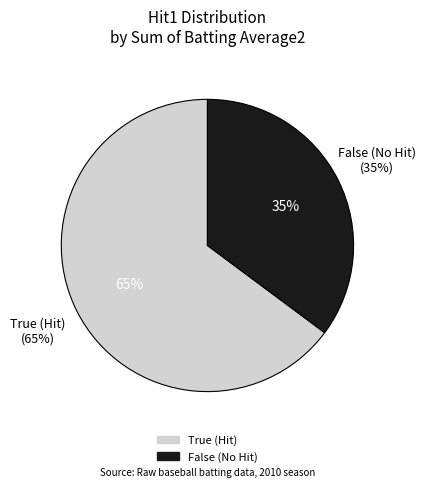

Does 6 account for over 50% of the chart?

No